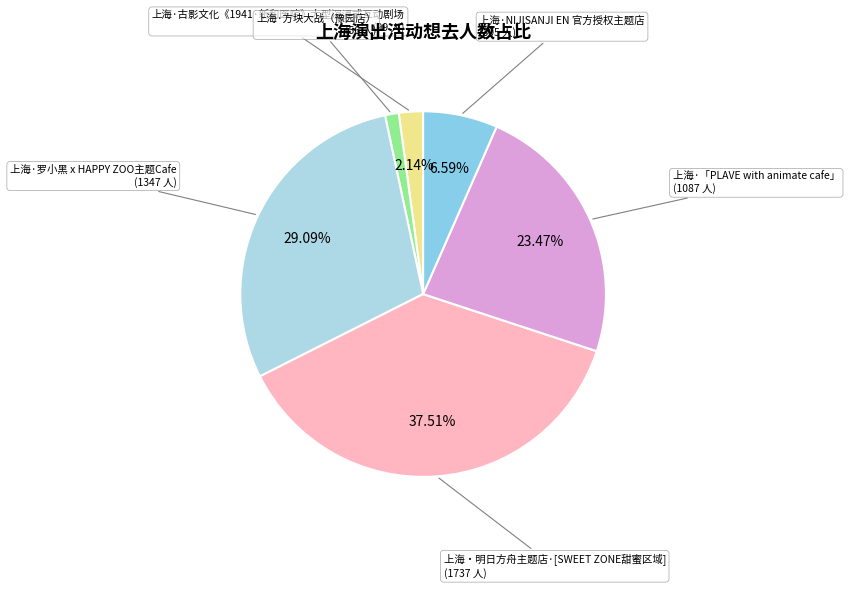

How many slices are in this pie chart?

6